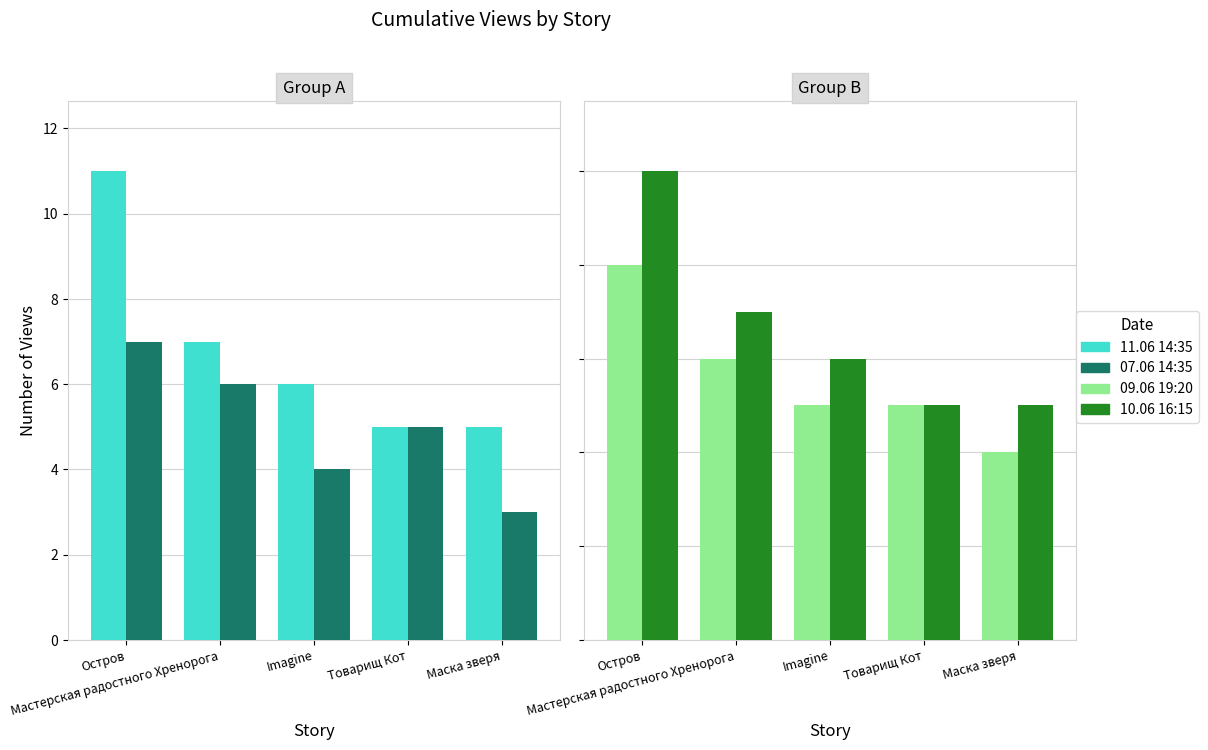

What are all the series names shown in the legend?

11.06 14:35, 07.06 14:35, 09.06 19:20, 10.06 16:15